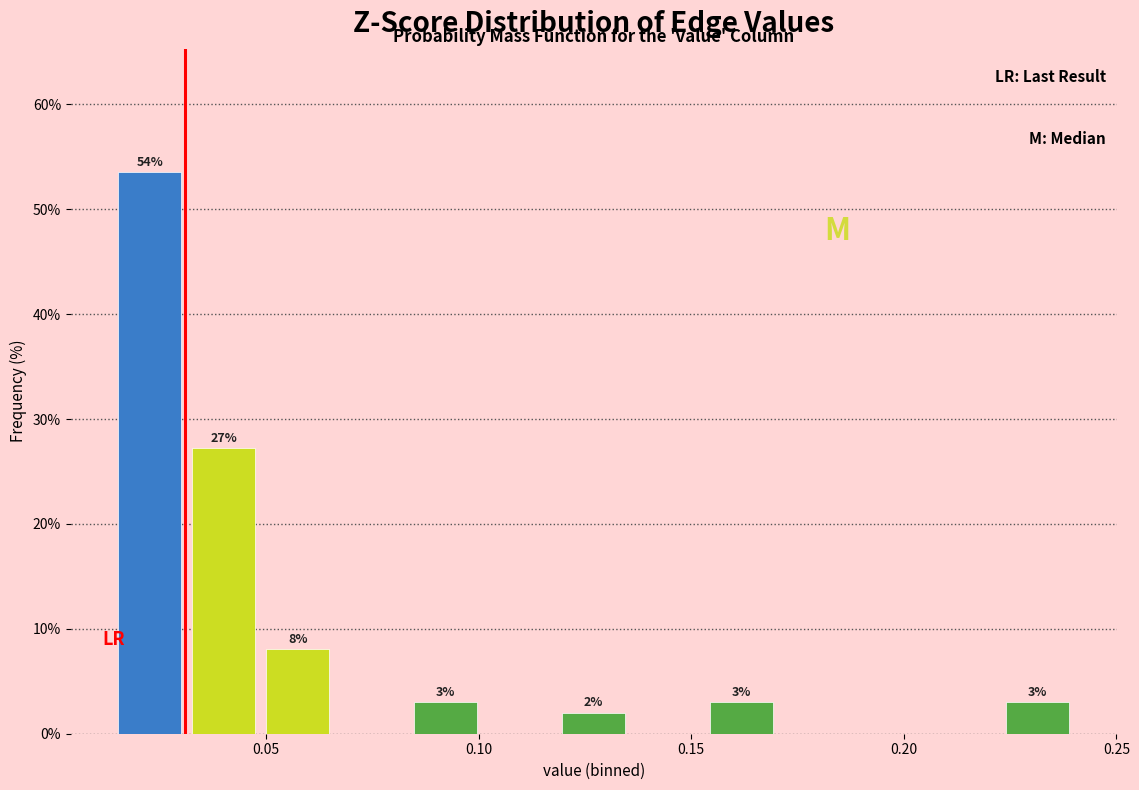

Around what value on the x-axis is the tallest bar? Give the approximate position of its centre, as read against the axis.

0.025